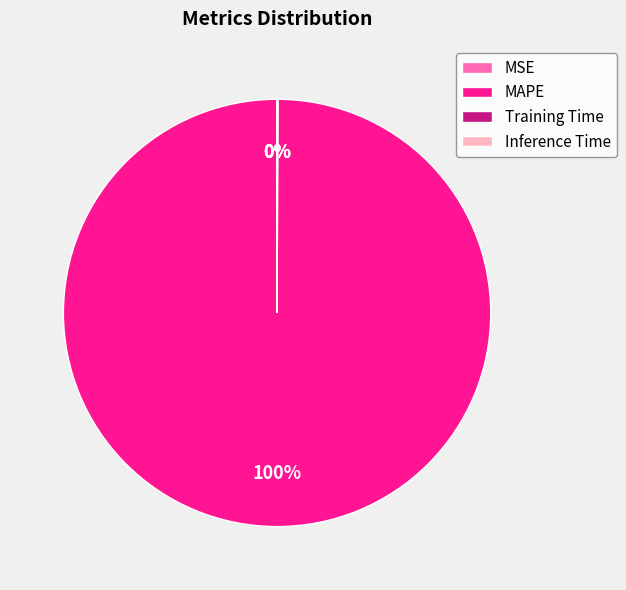

To the nearest percent, what is the average slice percentage?

25%